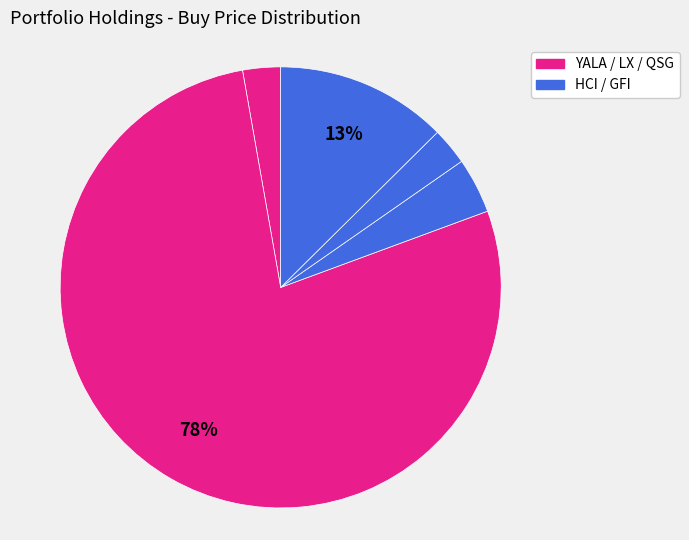

How many segments does this pie chart have?

5